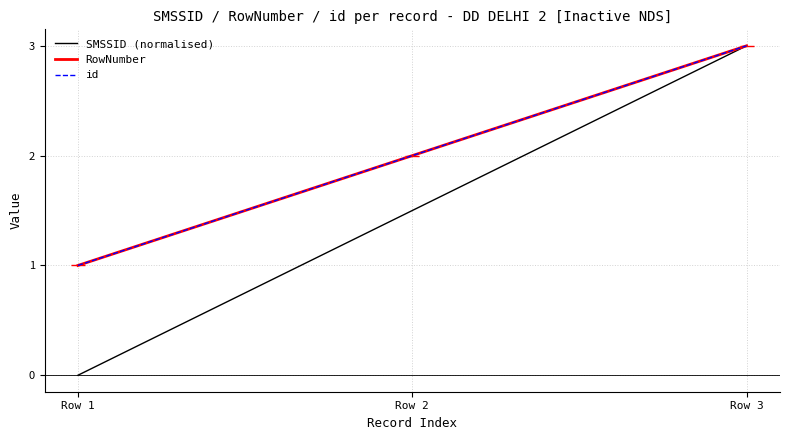

What is the value of the SMSSID (normalised) point at the 2nd from the left?

1.5